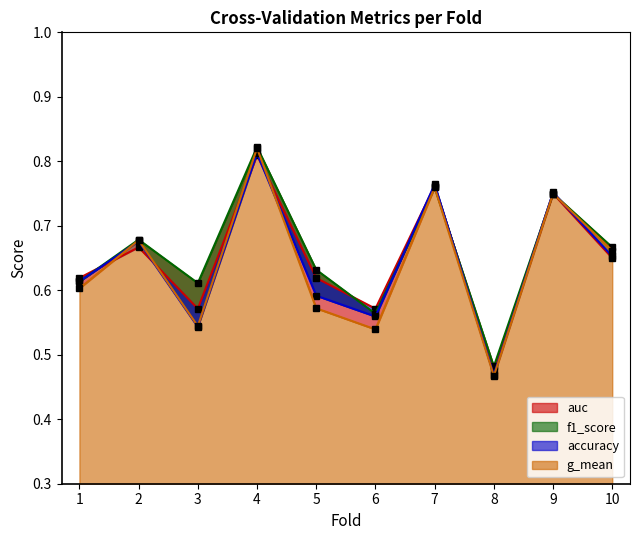

At 7, list the series in order from largest to smallest.

f1_score, accuracy, auc, g_mean